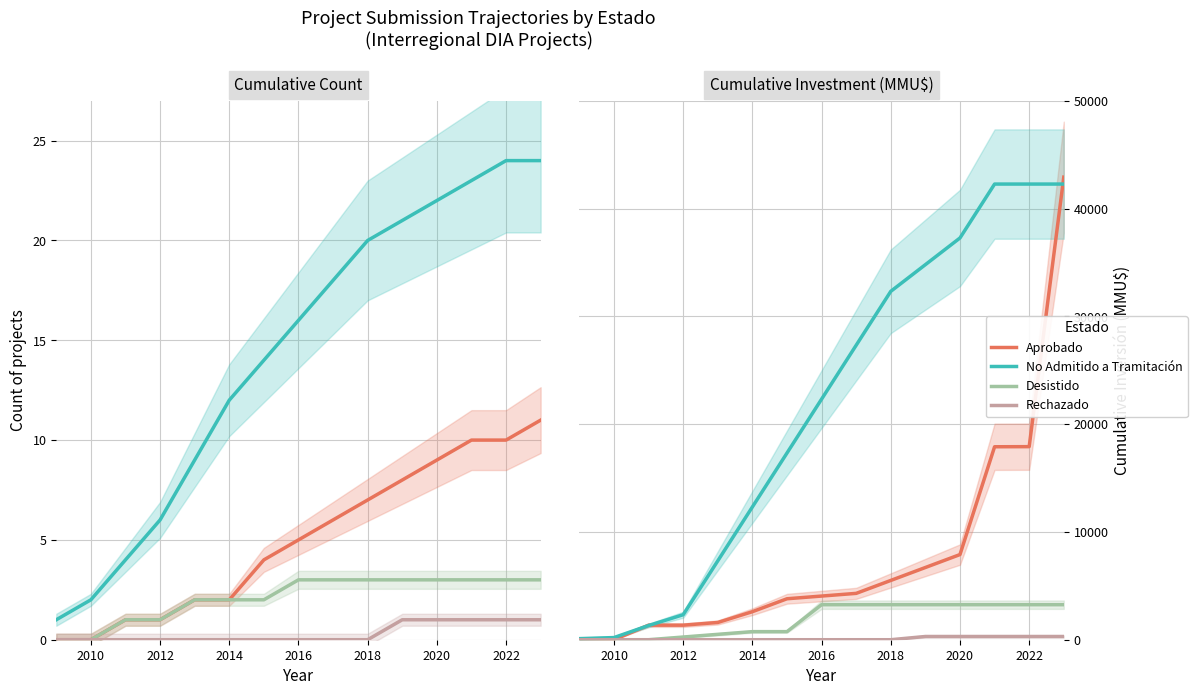

Rank the series by their maximum value, from highest to lowest.

Aprobado, No Admitido a Tramitación, Desistido, Rechazado